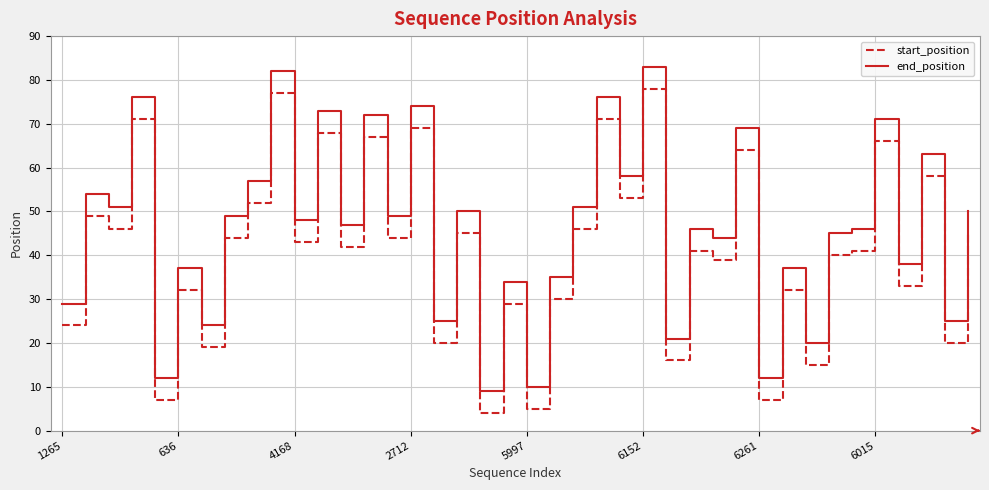

True or false: start_position and end_position intersect in this chart.

False